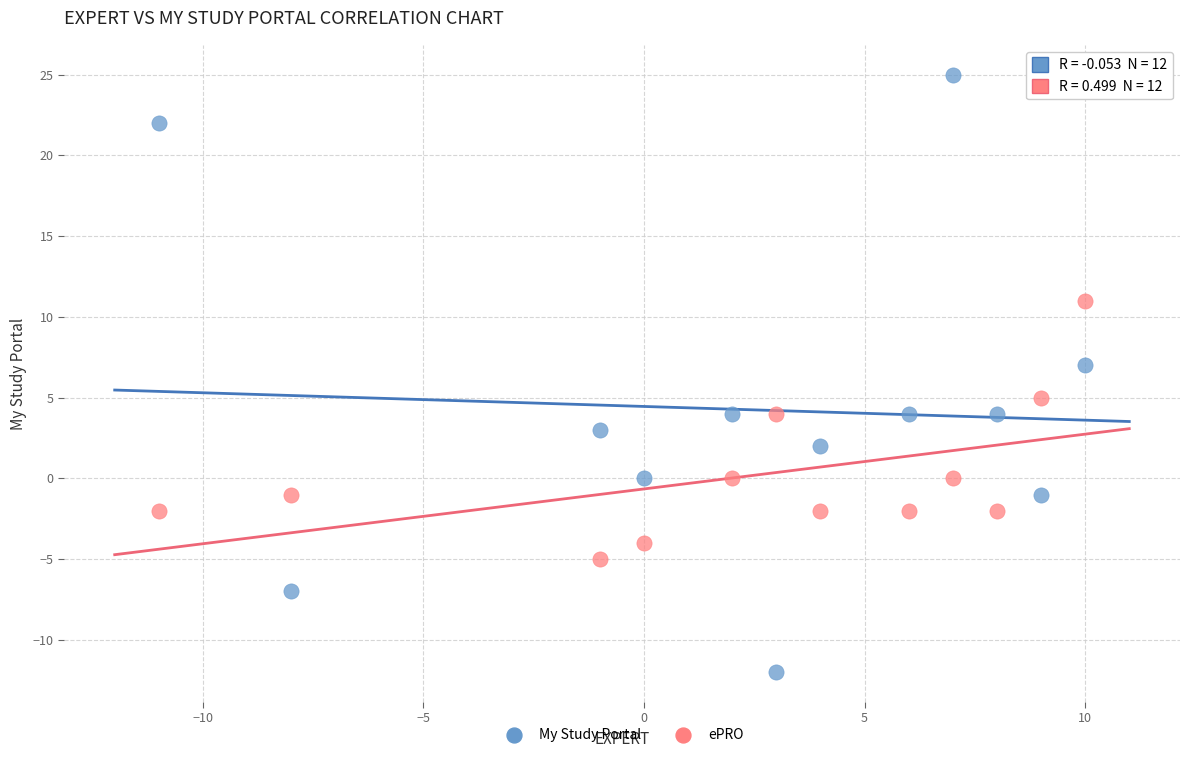

Which series reaches the minimum Y coordinate?

My Study Portal